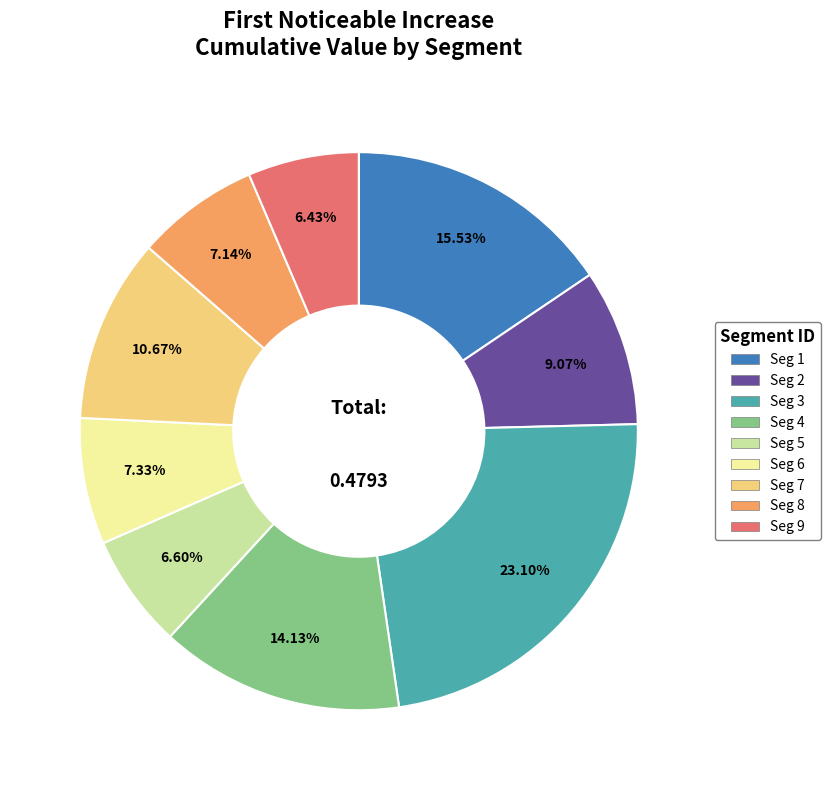

Does any single category account for the majority?

No